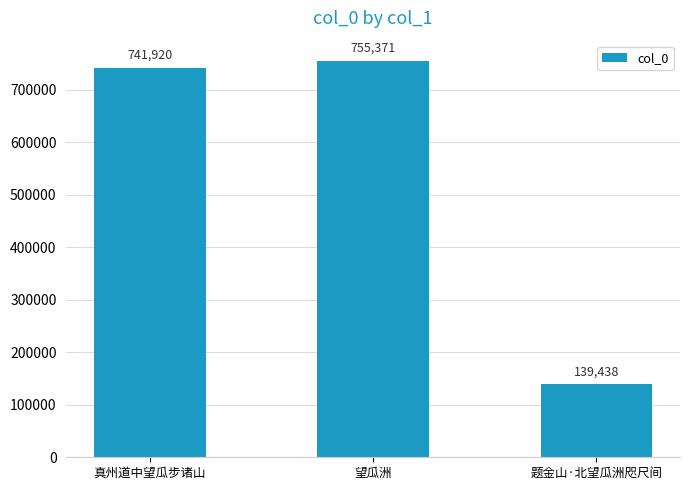

Which label corresponds to the largest value in the chart?

望瓜洲